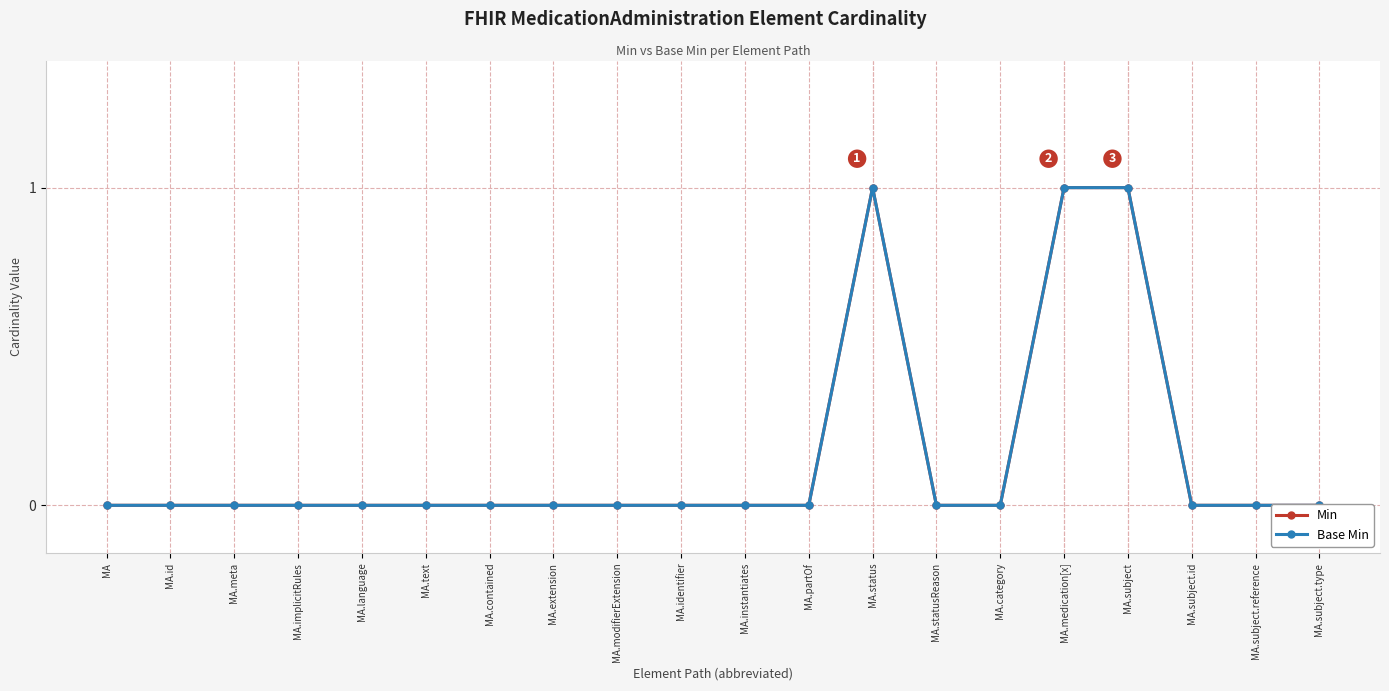

True or false: Base Min and Min cross at least once.

False